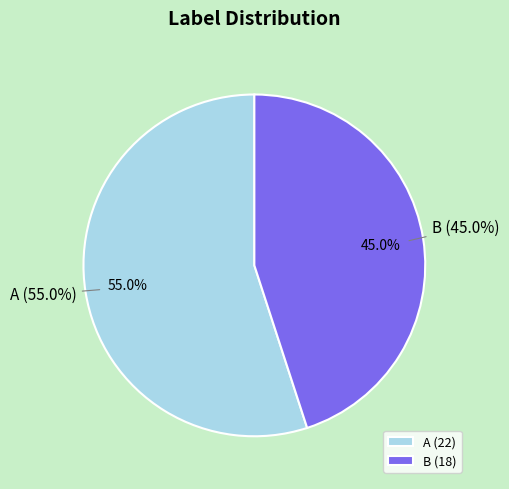

Is there a majority slice in this chart?

Yes